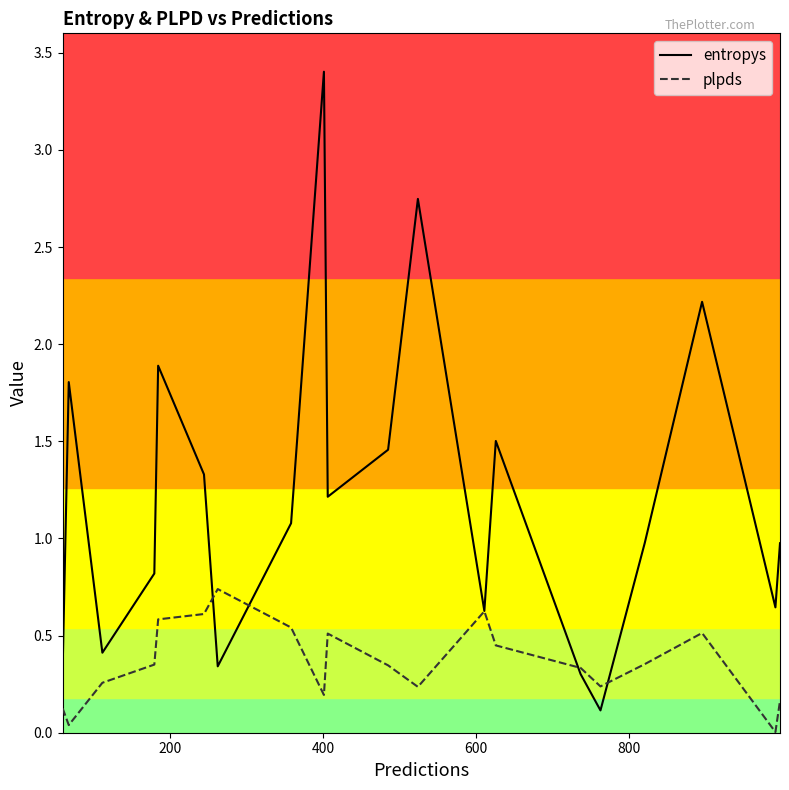

List the series in order of their peak value, lowest first.

plpds, entropys